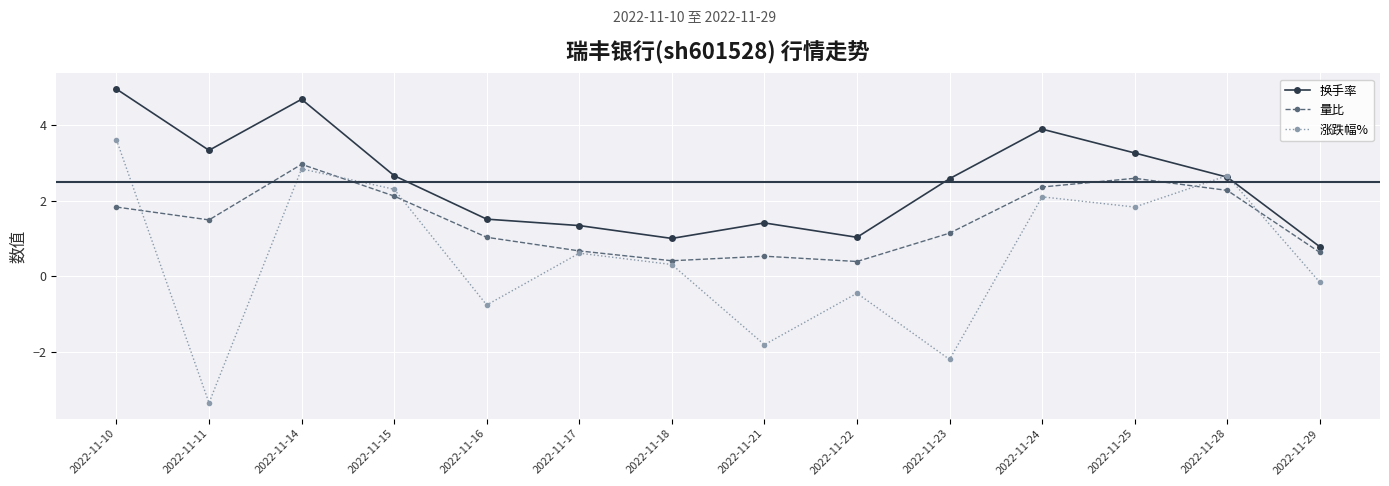

What is the spread (max minus min) of values at 2022-11-15?

0.5